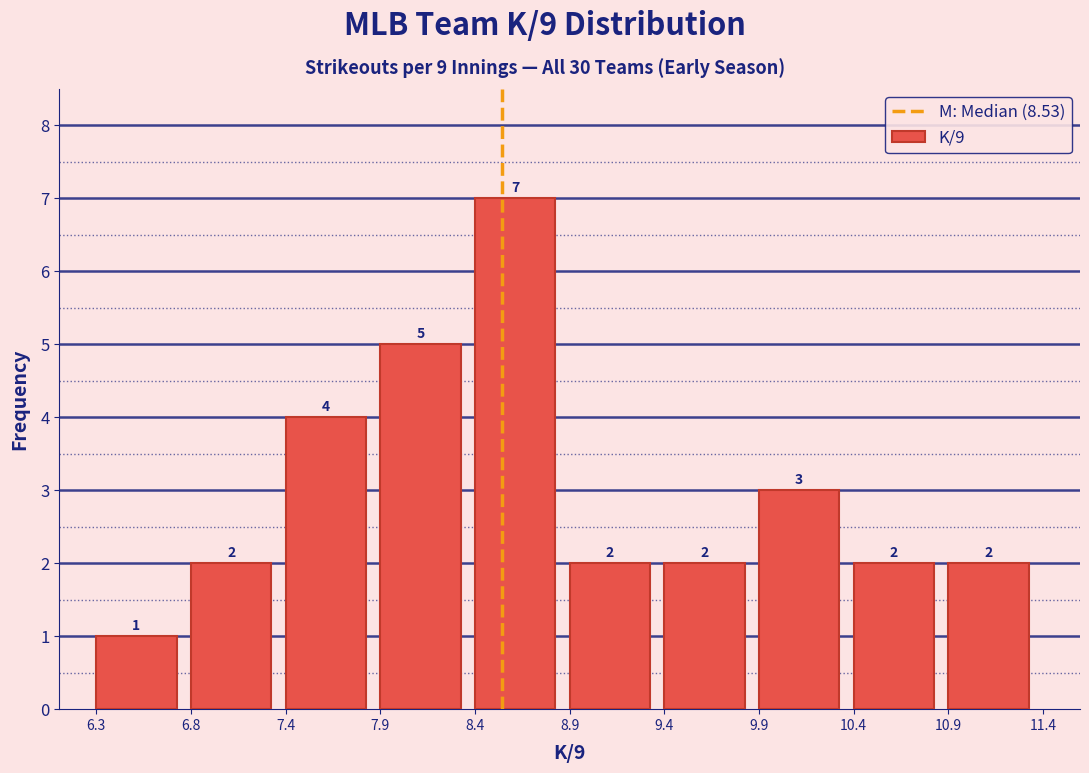

How tall is the bar that spans 6.8 to 7.4 on the x-axis?

2